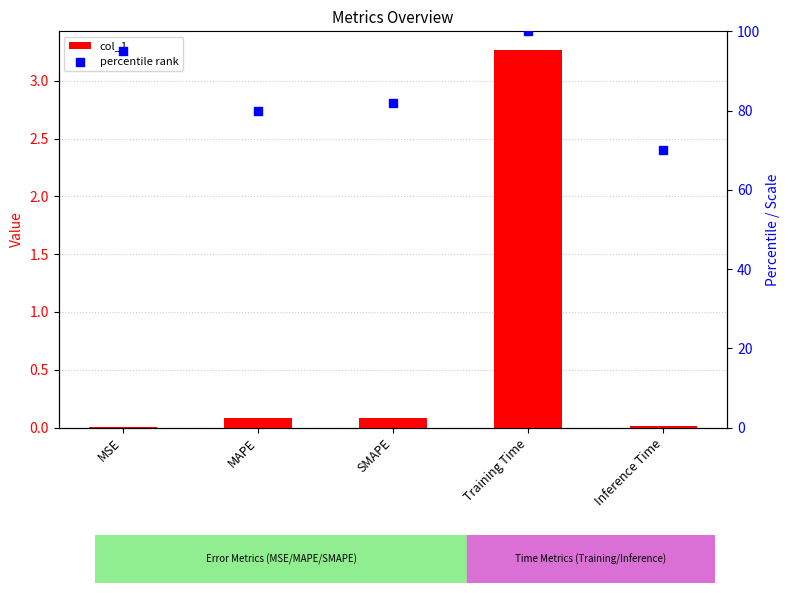

Which series has the widest spread of Y values?

percentile rank